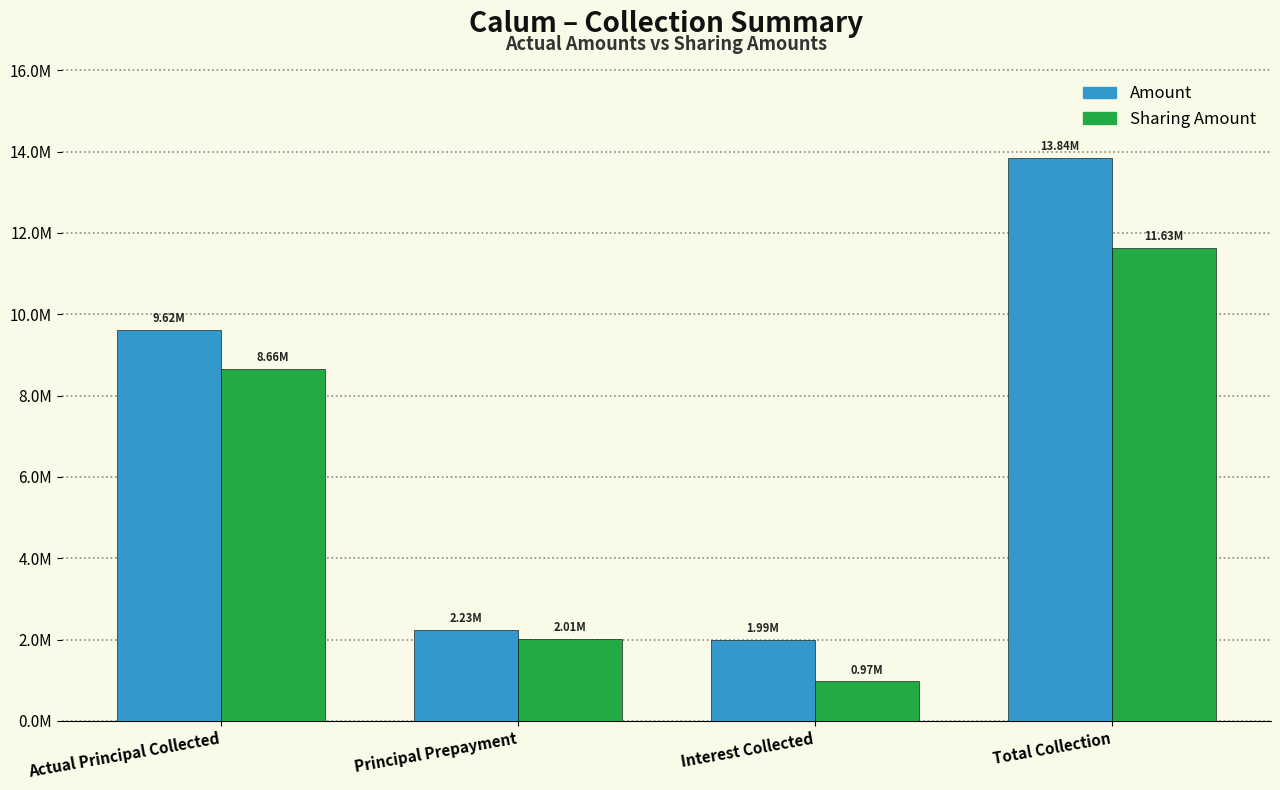

What are all the series names shown in the legend?

Amount, Sharing Amount